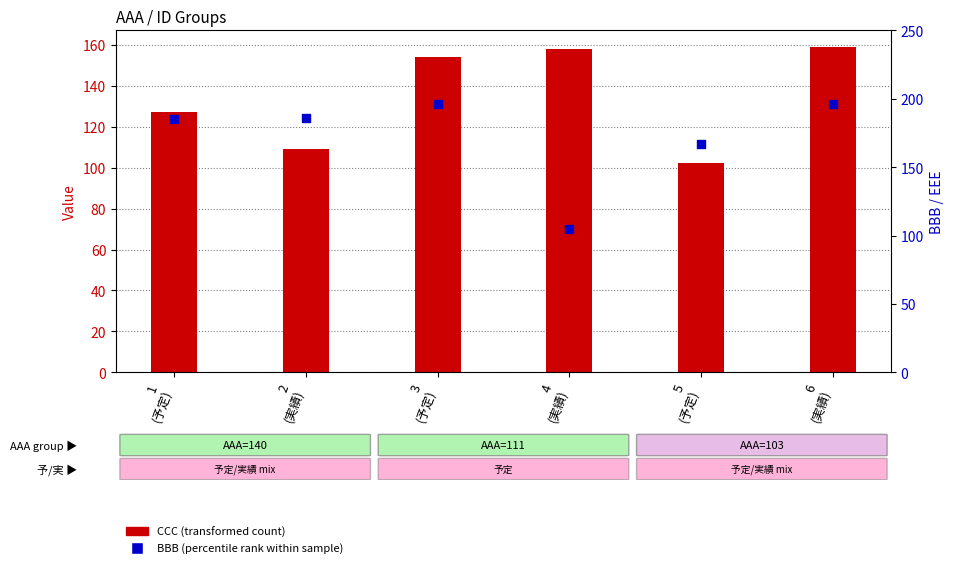

Is the value of CCC (transformed count) at 2
(実績) greater than the value of BBB (percentile rank within sample) at 6
(実績)?

No